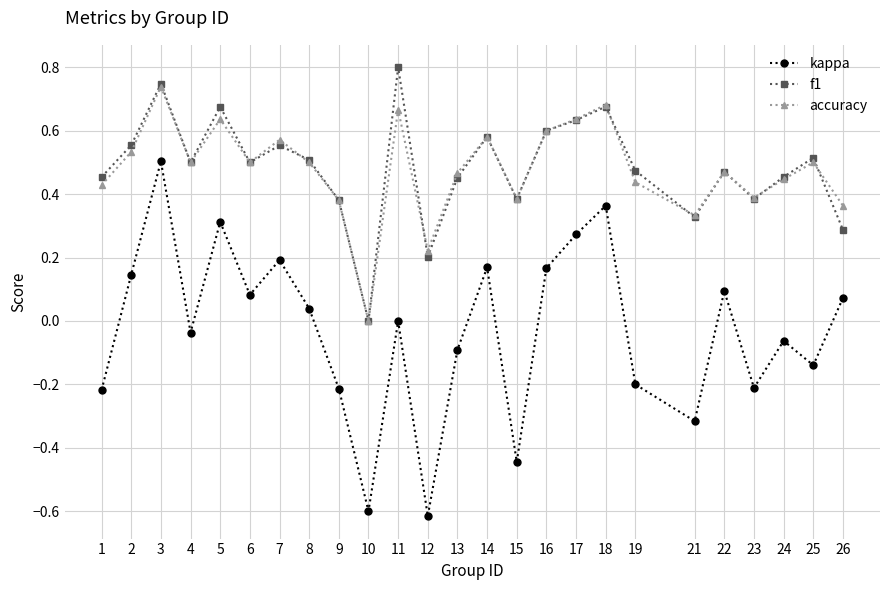

Count the number of data series in this chart.

3